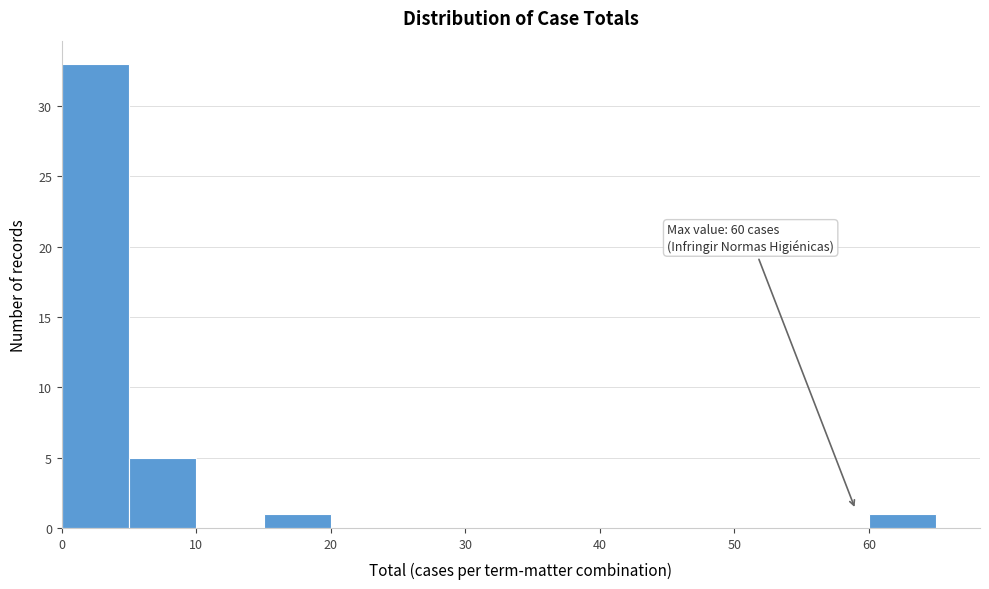

Over which range of the x-axis is the bar tallest?

0 to 5